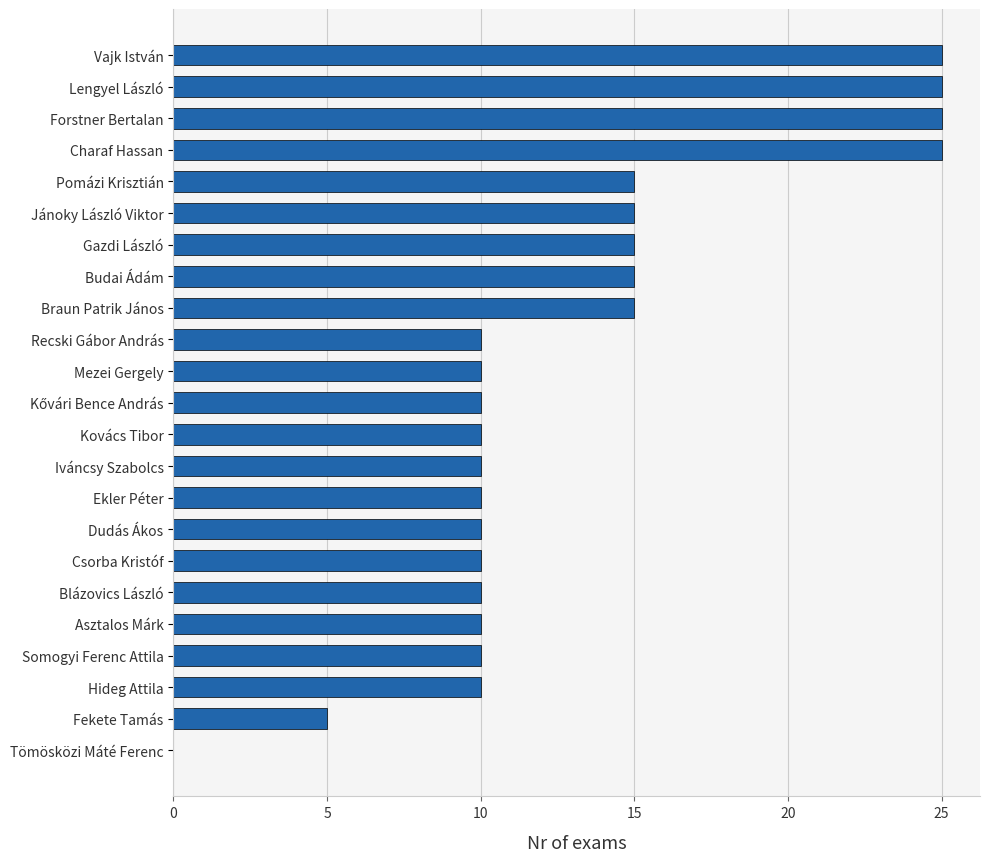

True or false: the data shows 10 at Dudás Ákos.

True